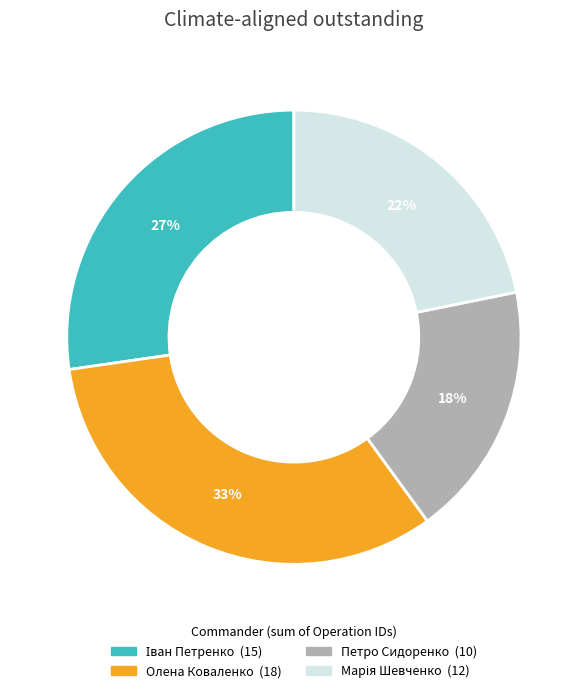

Is there any slice that represents more than half of the pie?

No